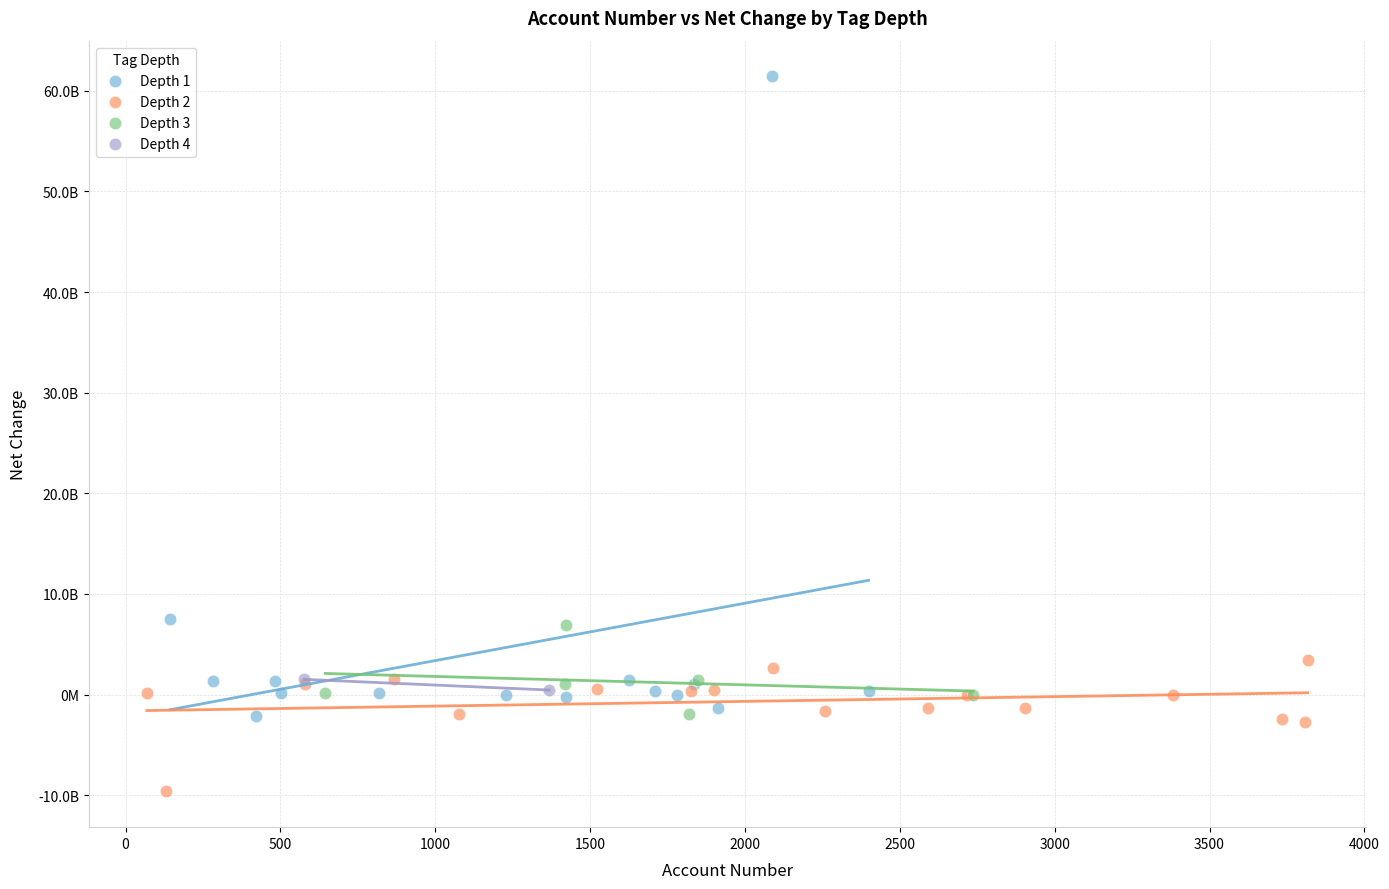

Which series reaches the minimum Y coordinate?

Depth 2